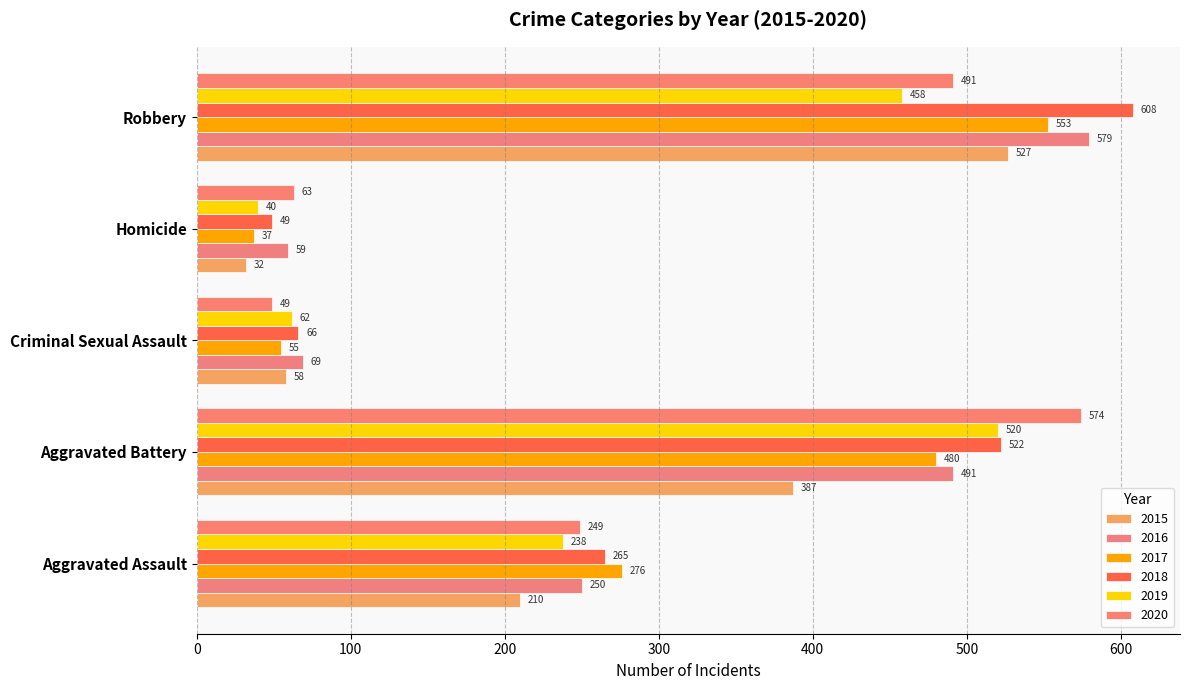

List the labels in order of 2017 value, smallest first.

Homicide, Criminal Sexual Assault, Aggravated Assault, Aggravated Battery, Robbery